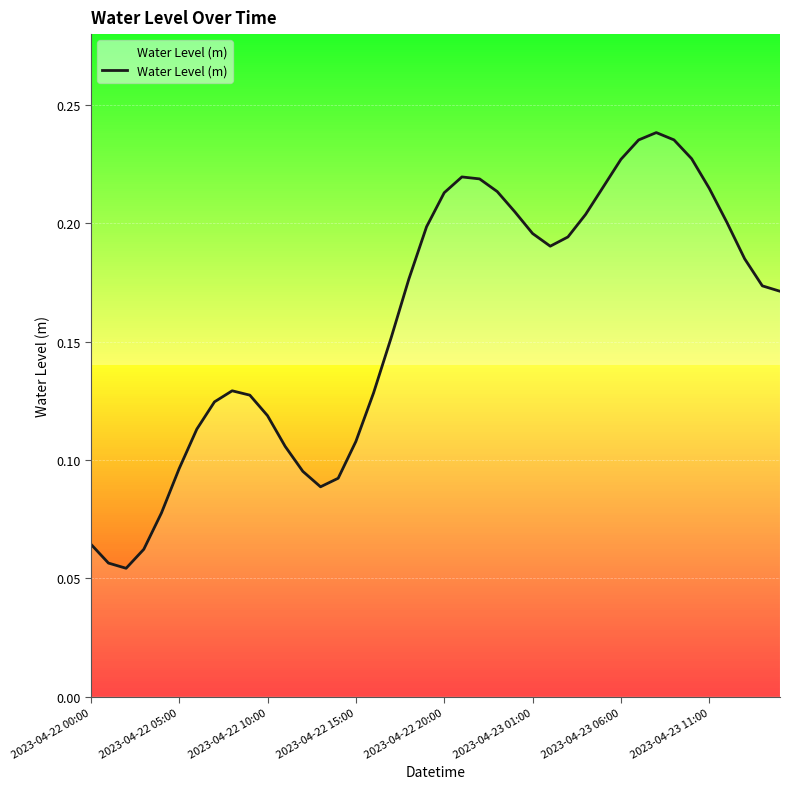

Reading left to right, what are all the values shown in this chart?

0.1	0.1	0.1	0.1	0.1	0.1	0.1	0.1	0.1	0.1	0.1	0.1	0.1	0.1	0.1	0.1	0.1	0.2	0.2	0.2	0.2	0.2	0.2	0.2	0.2	0.2	0.2	0.2	0.2	0.2	0.2	0.2	0.2	0.2	0.2	0.2	0.2	0.2	0.2	0.2